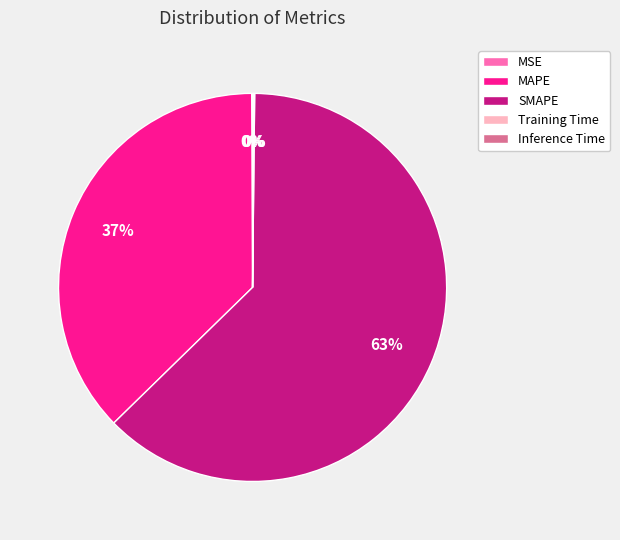

Which slice is the largest?

SMAPE